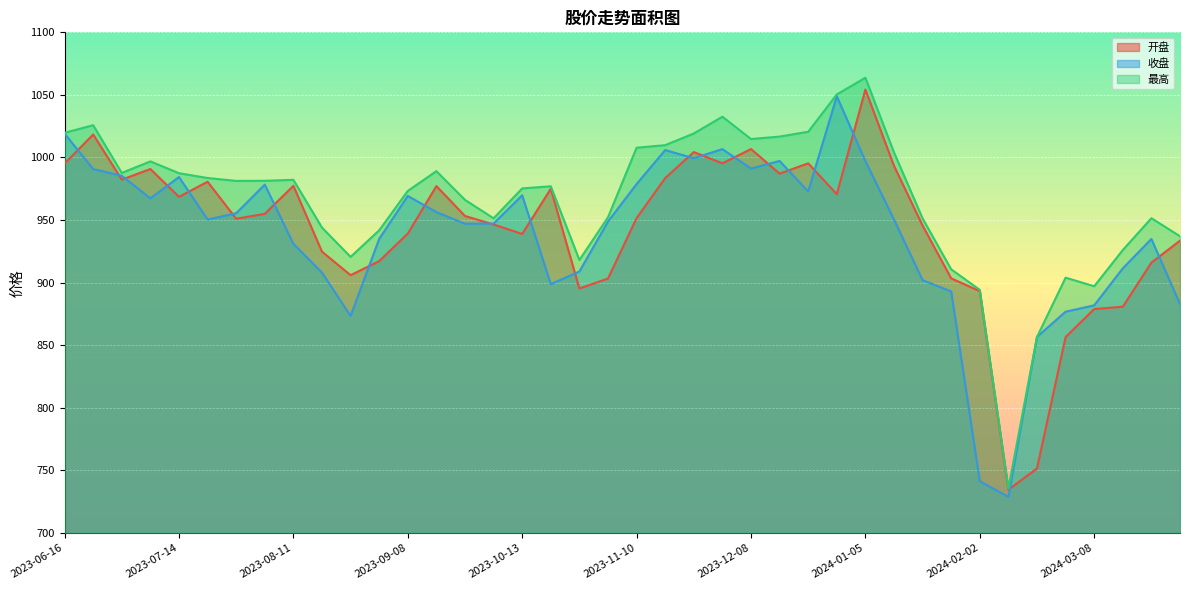

Is it true that 最高 equals 1714.4 at 2023-12-15?

False